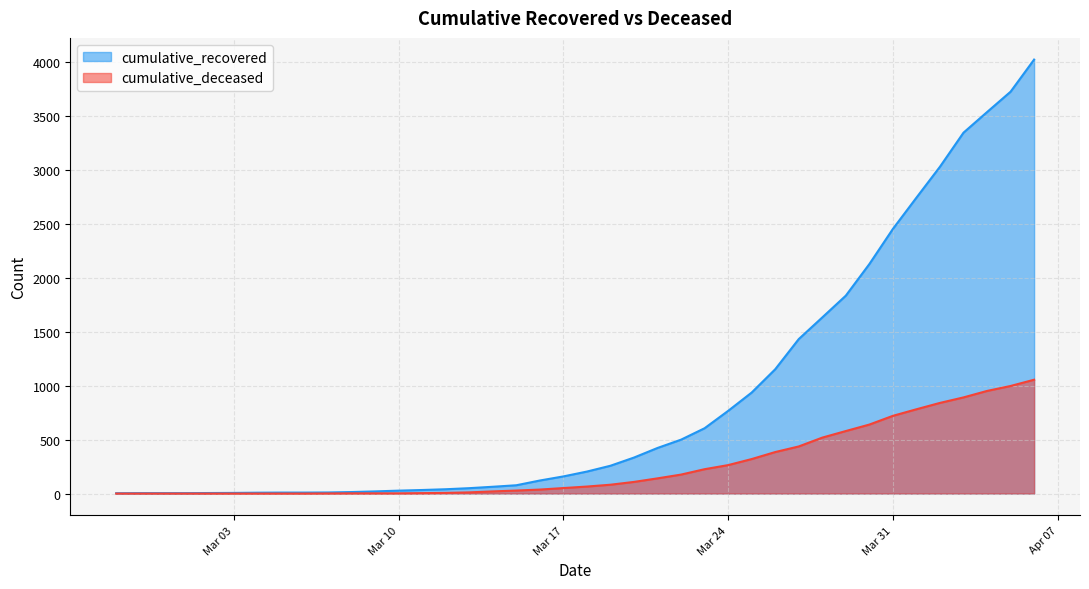

Rank the series by their average value, from lowest to highest.

cumulative_deceased, cumulative_recovered